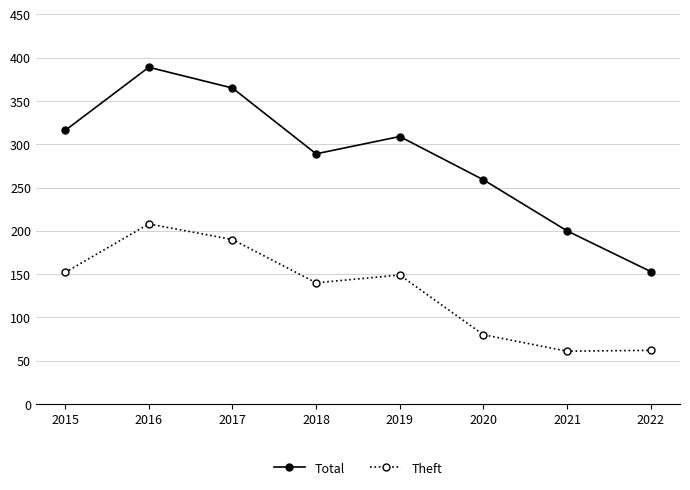

What is the difference between the maximum and minimum values in the Total series?

236